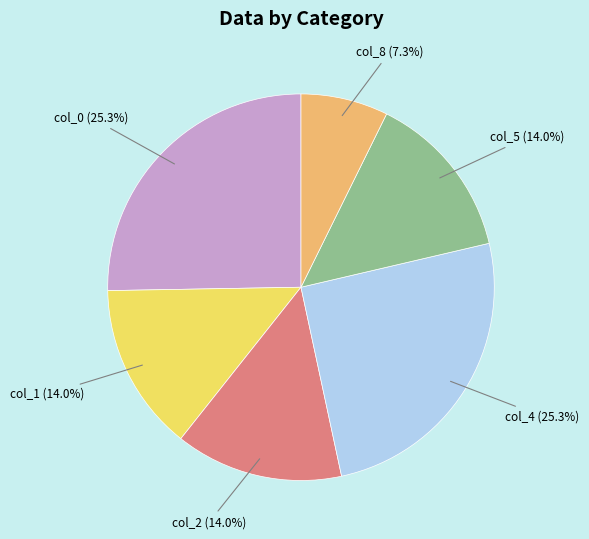

Does any single category account for the majority?

No